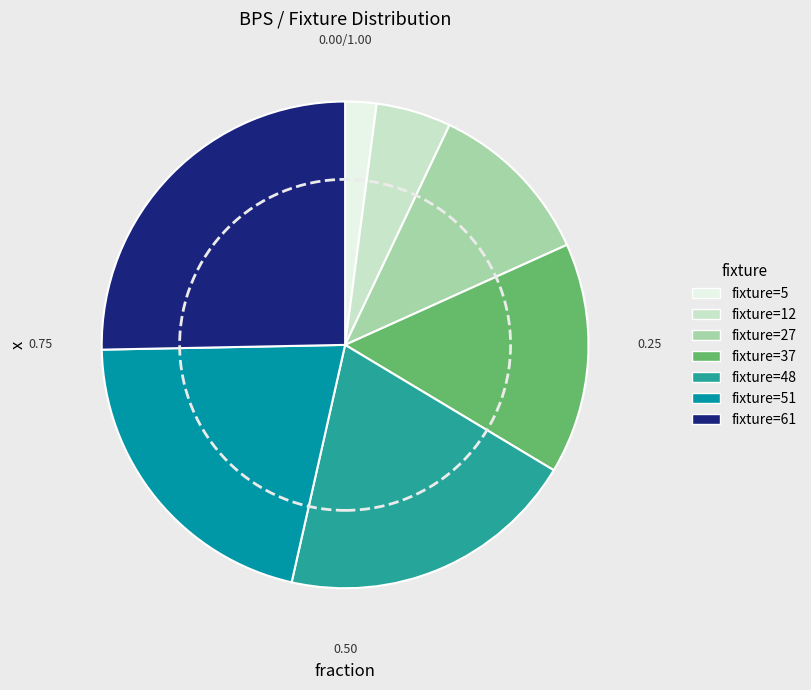

Combined, do fixture=51 and fixture=37 account for over 50%?

No